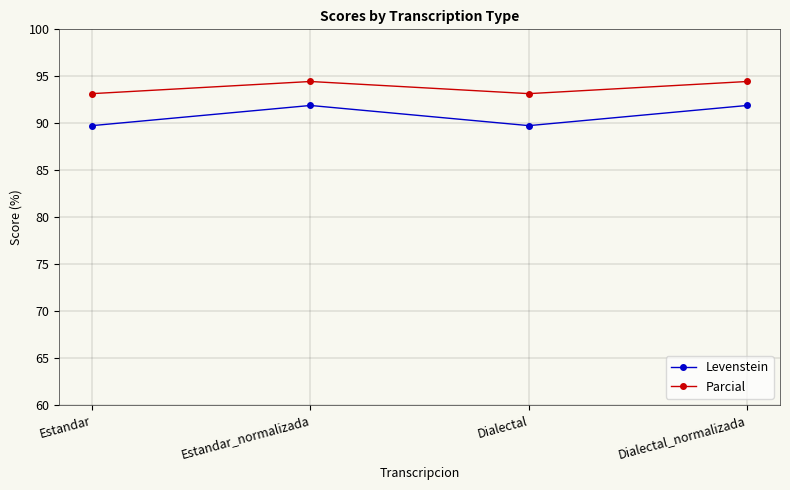

What is the sum of the Parcial values at Dialectal_normalizada and Estandar?

187.6